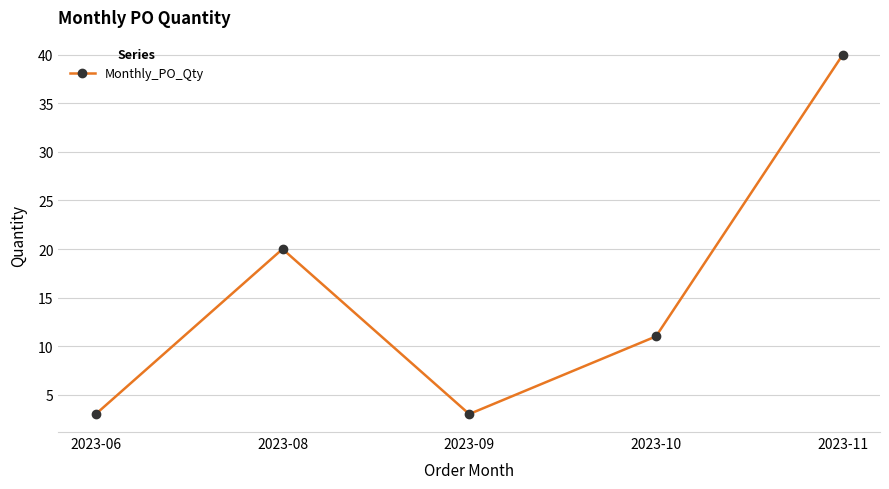

What is the smallest value displayed?

3